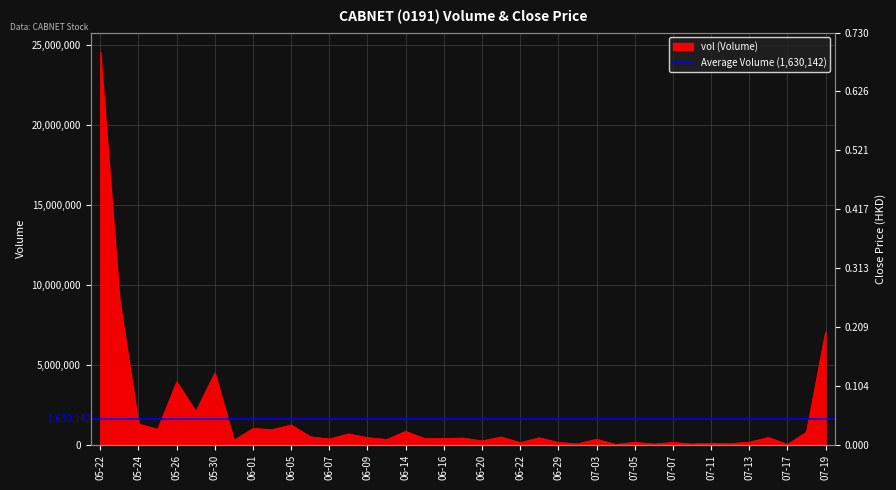

What is the label of the 16th point from the right?

2017-06-23